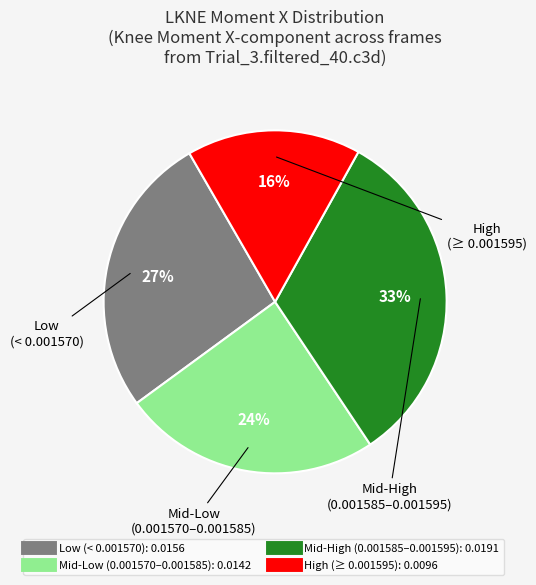

How many slices are in this pie chart?

4